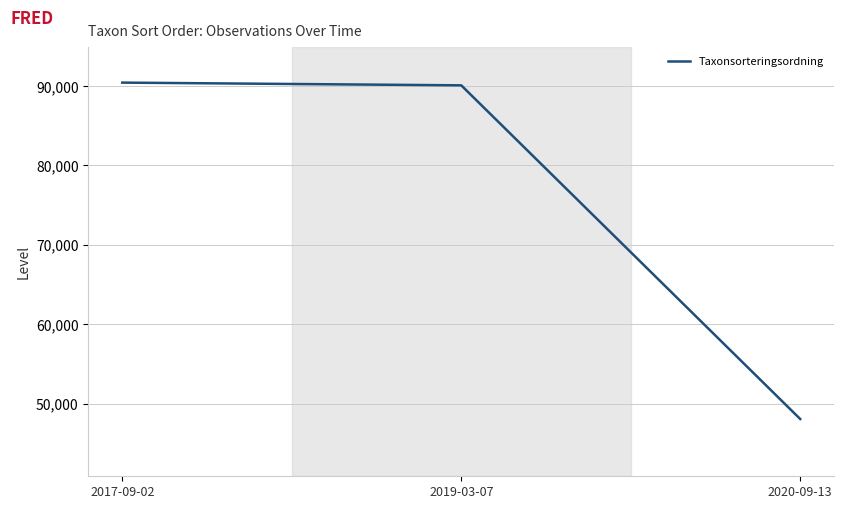

Count the number of categories in the chart.

3